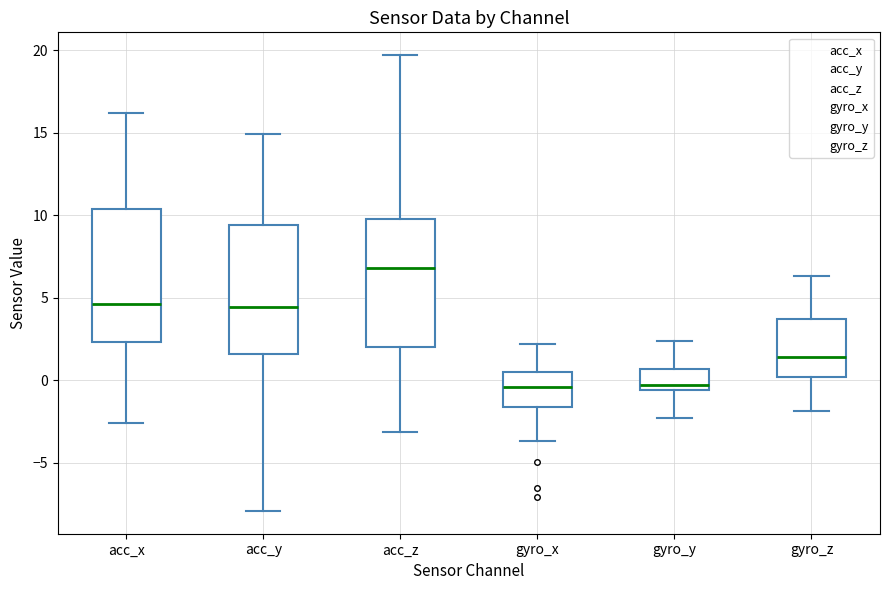

Reading left to right, read every box against the y-axis: the position of its median line, the range the box covers, and the ends of its whiskers. The values are not printed on the chart, so give them approximately, as read against the axis.

acc_x: median 4.5, box 2.5 to 10.5, whiskers -2.5 to 16.0
acc_y: median 4.5, box 1.5 to 9.5, whiskers -8.0 to 15.0
acc_z: median 7.0, box 2.0 to 10.0, whiskers -3.0 to 19.5
gyro_x: median -0.5, box -1.5 to 0.5, whiskers -3.5 to 2.0
gyro_y: median -0.5 (just above the box's lower edge), box -0.5 to 0.5, whiskers -2.5 to 2.5
gyro_z: median 1.5, box 0.0 to 3.5, whiskers -2.0 to 6.5